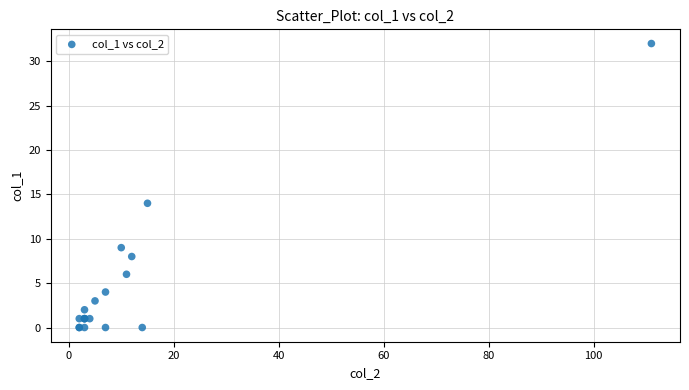

What Y value in the scatter plot is closest to 16?

14